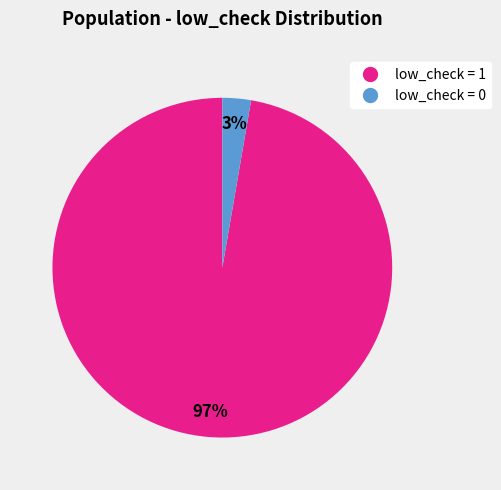

To the nearest percent, what is the average slice percentage?

50%